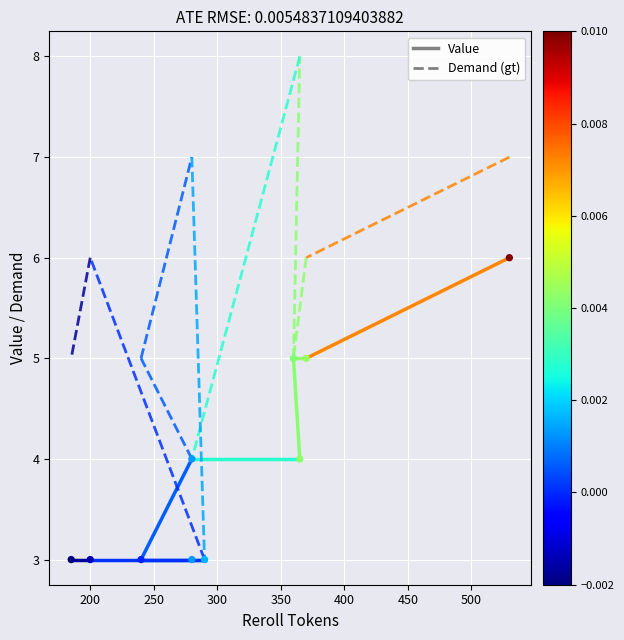

What is the average Y value?

4